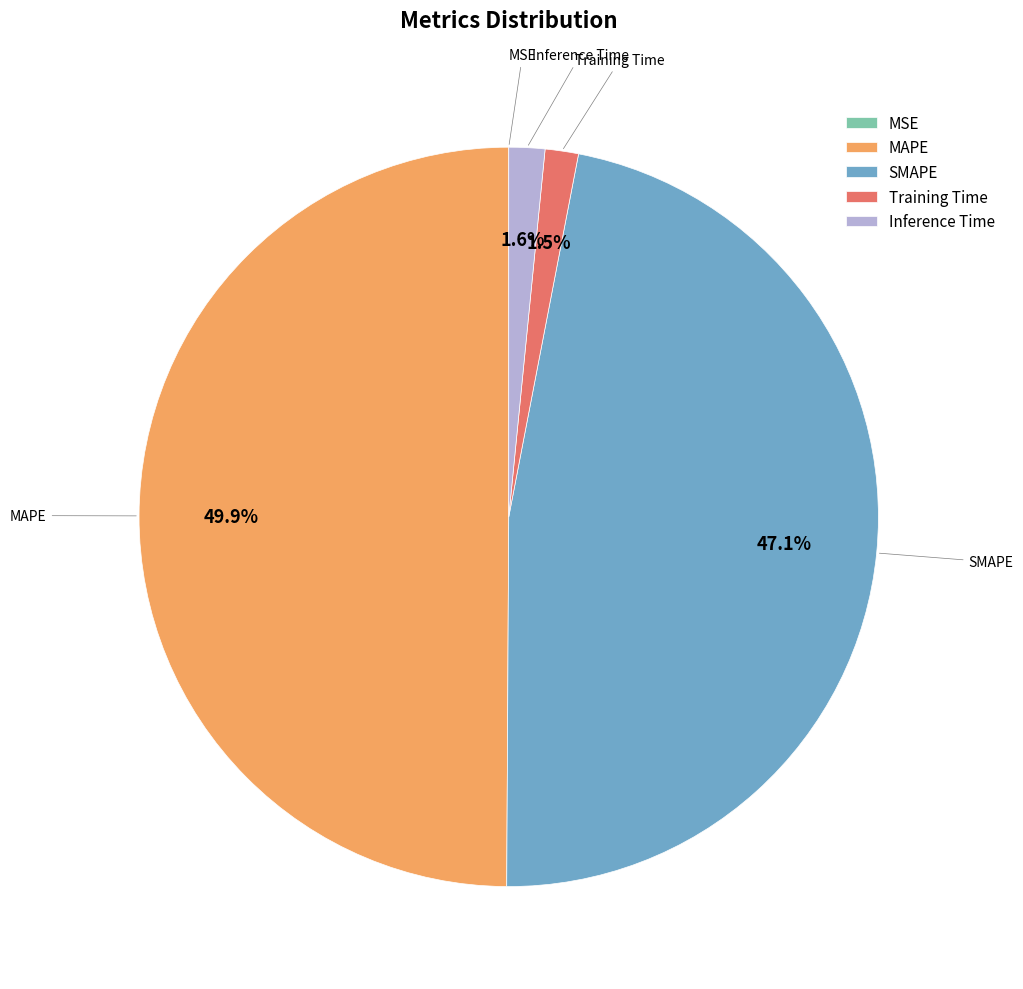

Is SMAPE the majority of the pie?

No